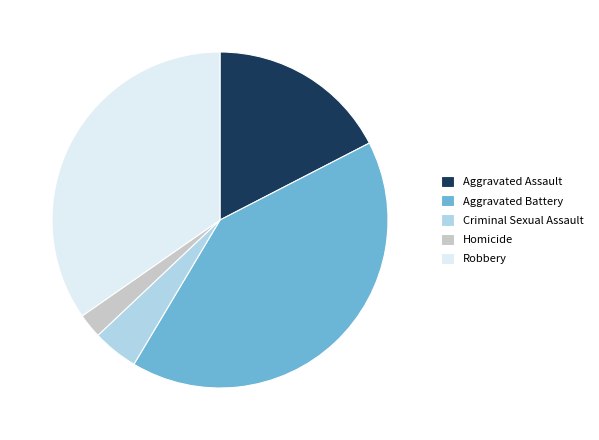

Rank the categories by value from lowest to highest.

Homicide, Criminal Sexual Assault, Aggravated Assault, Robbery, Aggravated Battery